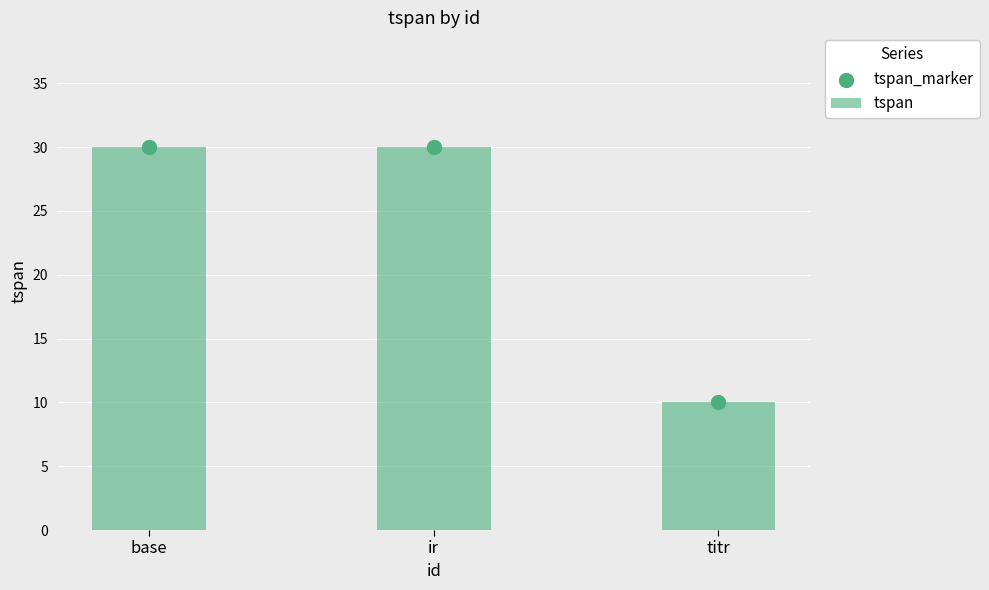

Which series reaches the minimum Y coordinate?

tspan